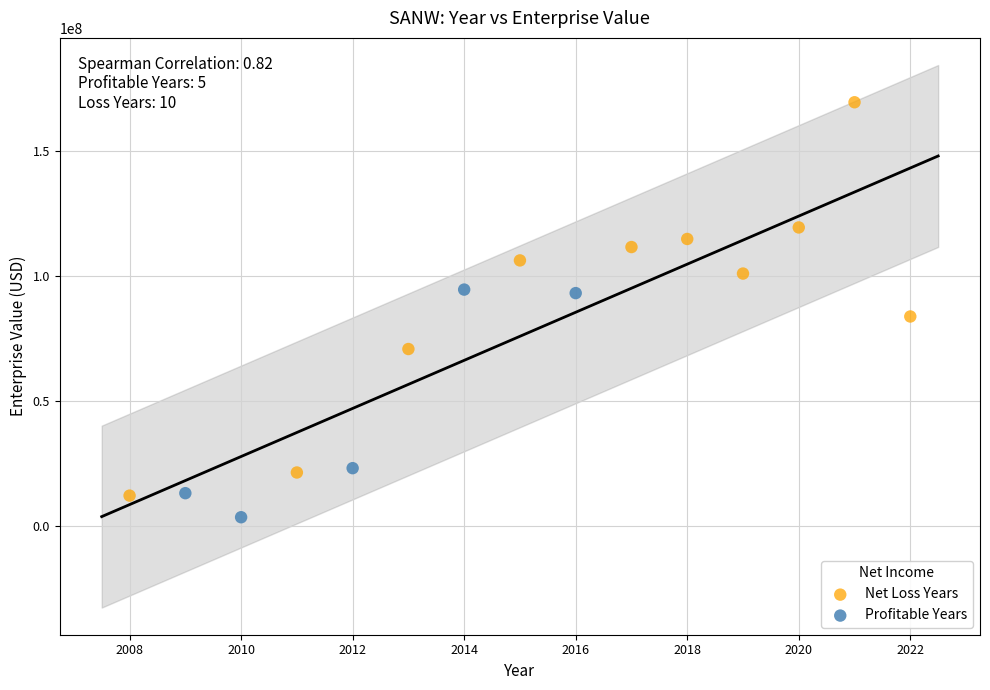

Which series contains the highest Y value?

Net Loss Years